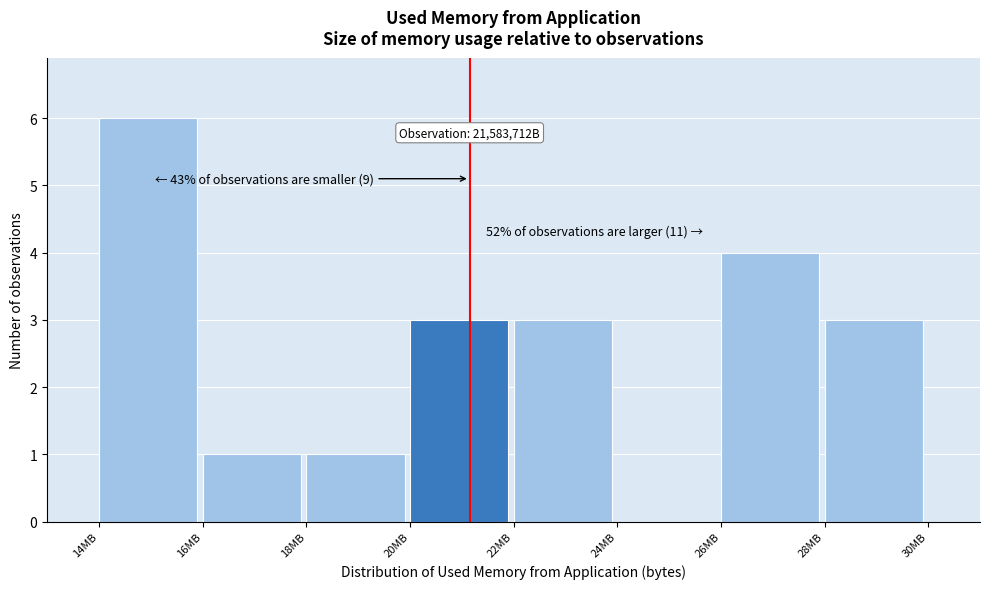

Reading left to right, list all the values displayed in this chart.

14MB=6	16MB=1	18MB=1	20MB=3	22MB=3	24MB=0	26MB=4	28MB=3